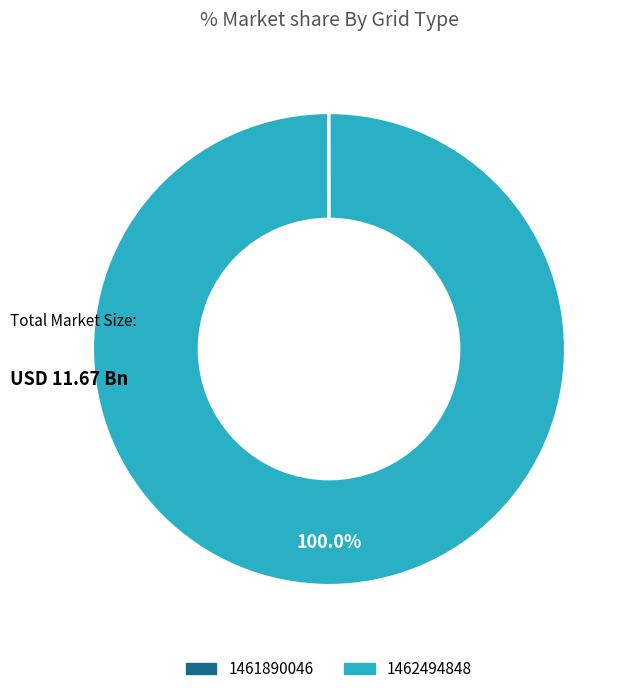

Which category accounts for the majority?

1462494848